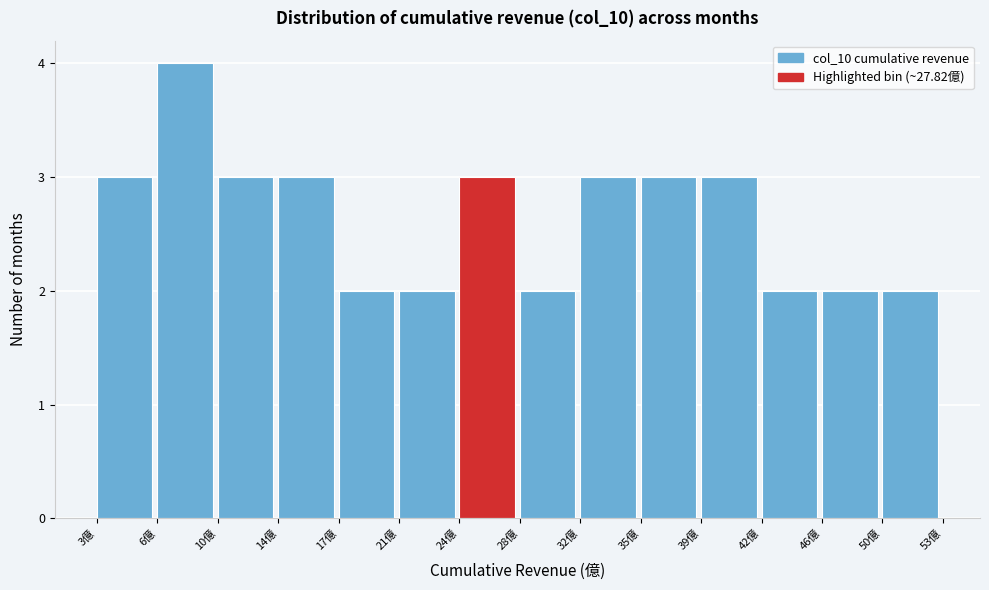

How tall is the bar that spans 31.5 to 35.5 on the x-axis? Neither the bar edges nor the heights are printed on the chart, so give them approximately, as read against the axes.

3